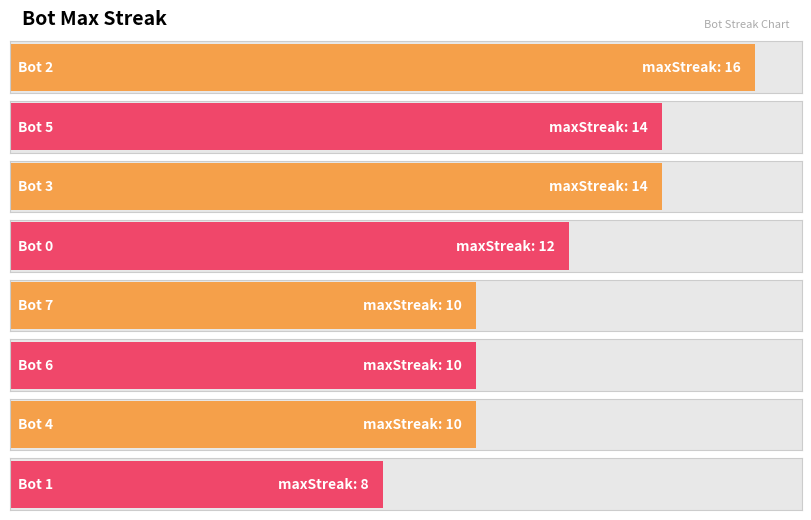

Reading right to left, transcribe all the data shown in this chart.

1	4	6	7	0	3	5	2